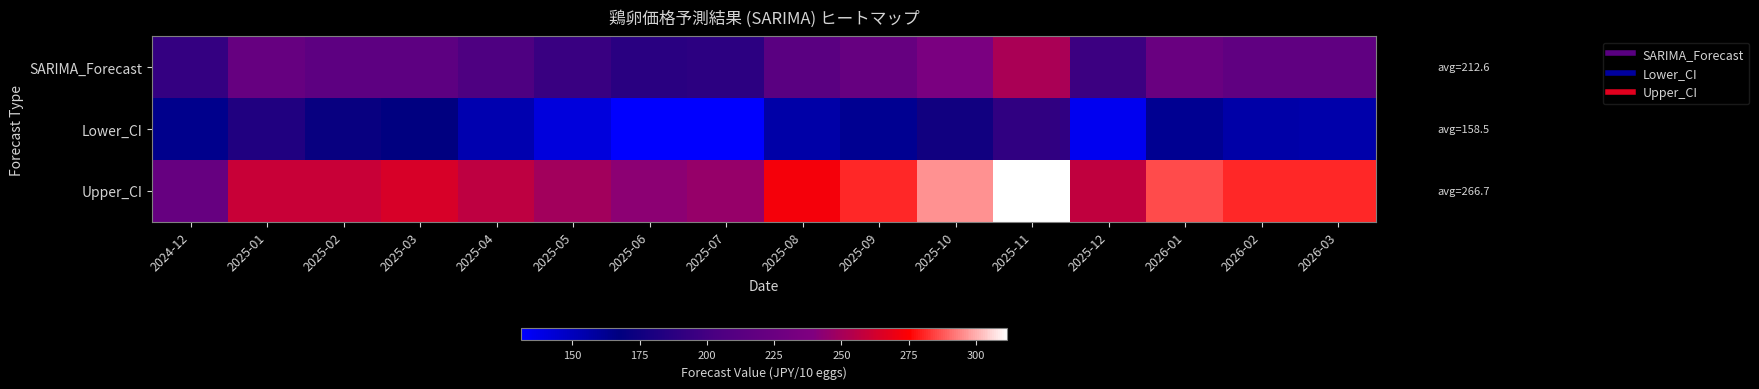

Between 2025-09 and 2025-10, which series saw the biggest shift?

Upper_CI